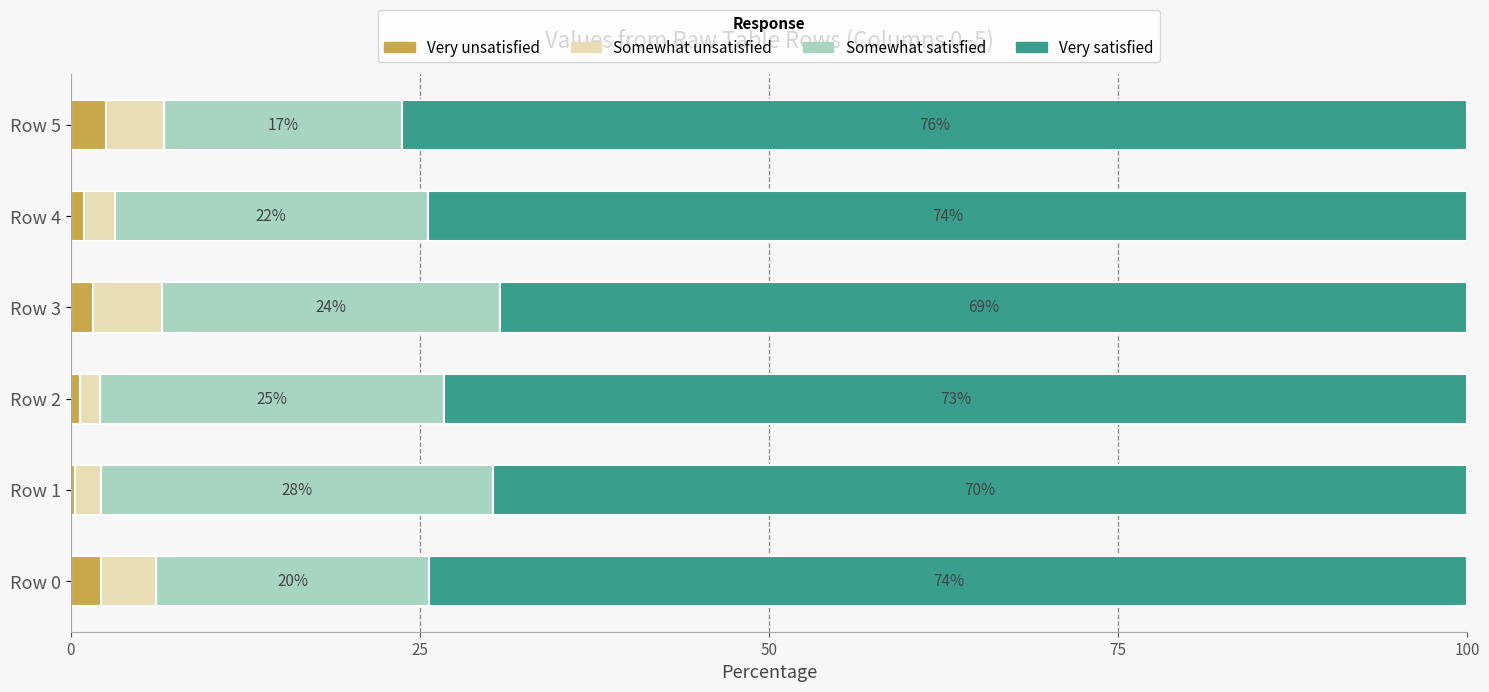

What is the maximum value for Very unsatisfied?

2.5